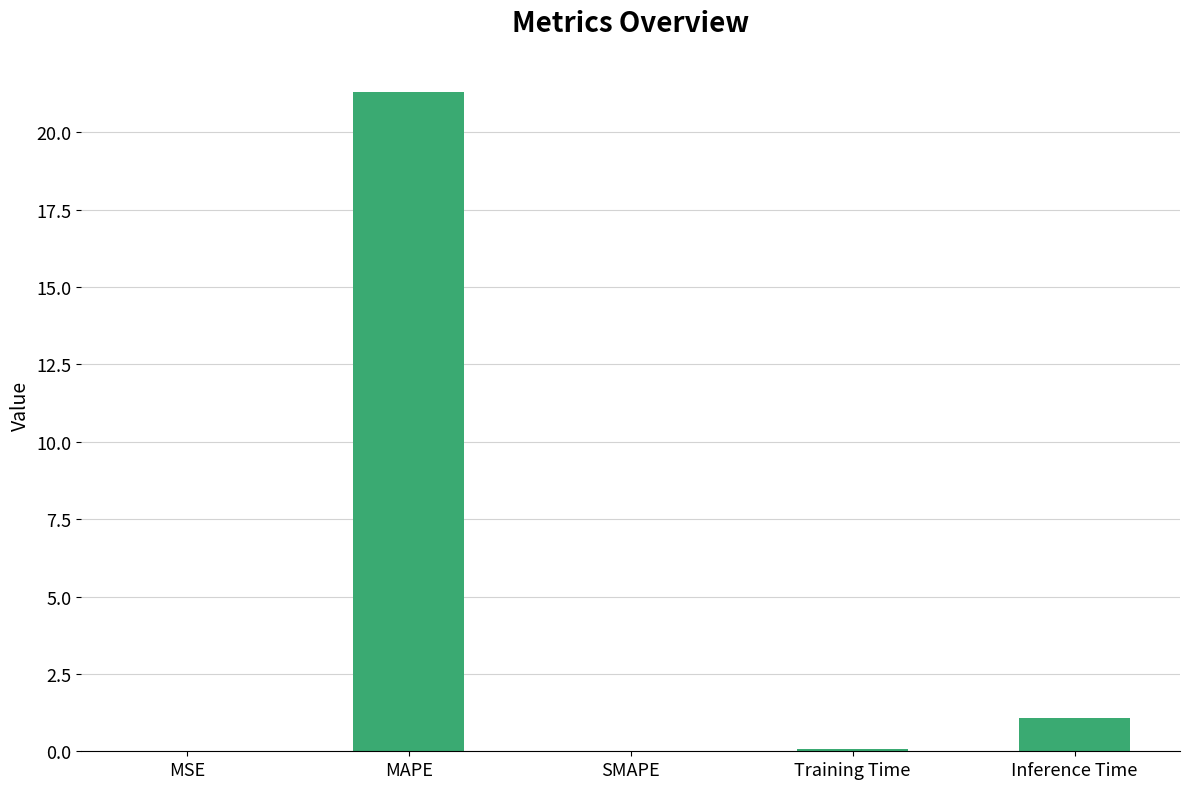

The chart shows a value of 21.3 at MAPE. True or false?

True